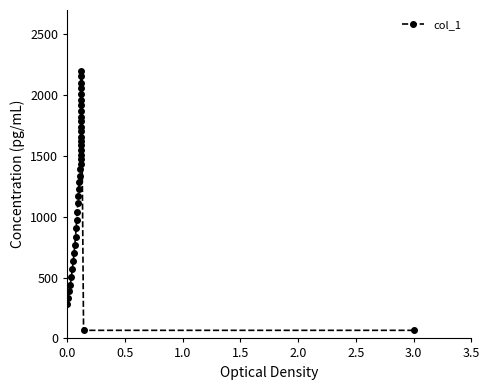

Does the chart have visible grid lines?

No